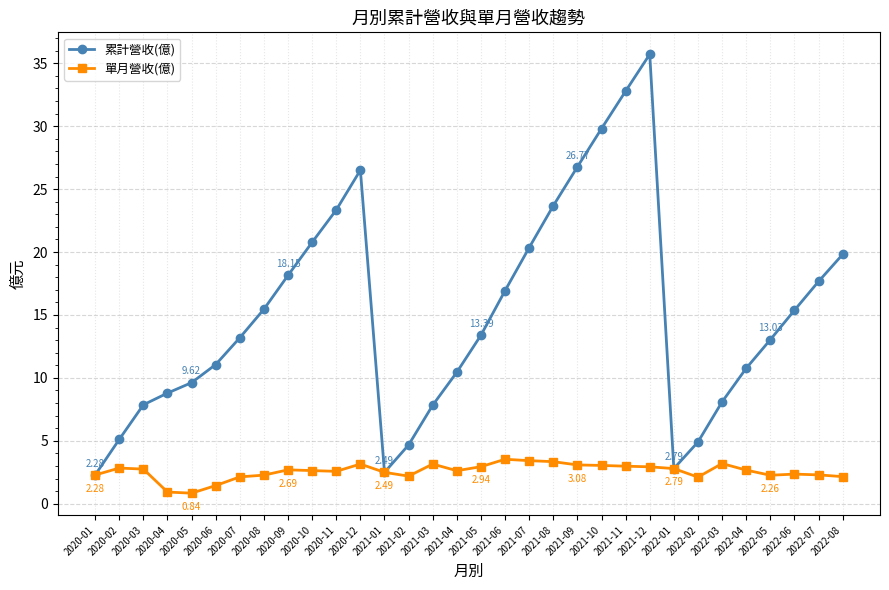

At which category is the sum across all series the highest?

2021-12